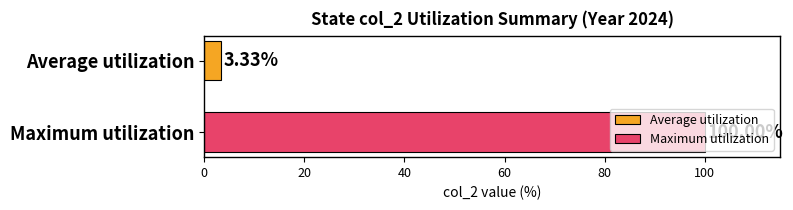

Which series has the largest range (max minus min)?

Average utilization